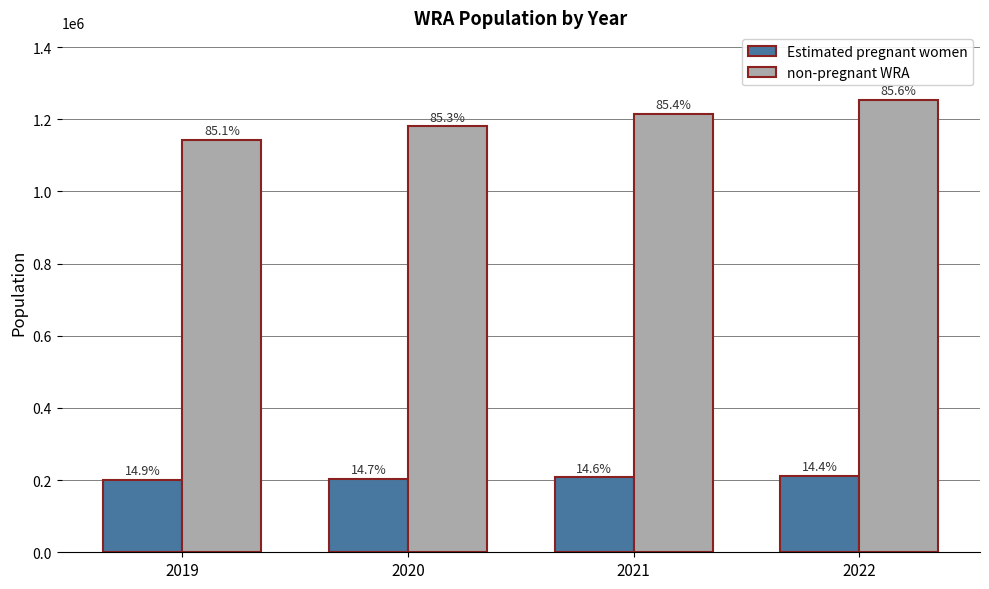

Rank the series by their maximum value, from lowest to highest.

Estimated pregnant women, non-pregnant WRA